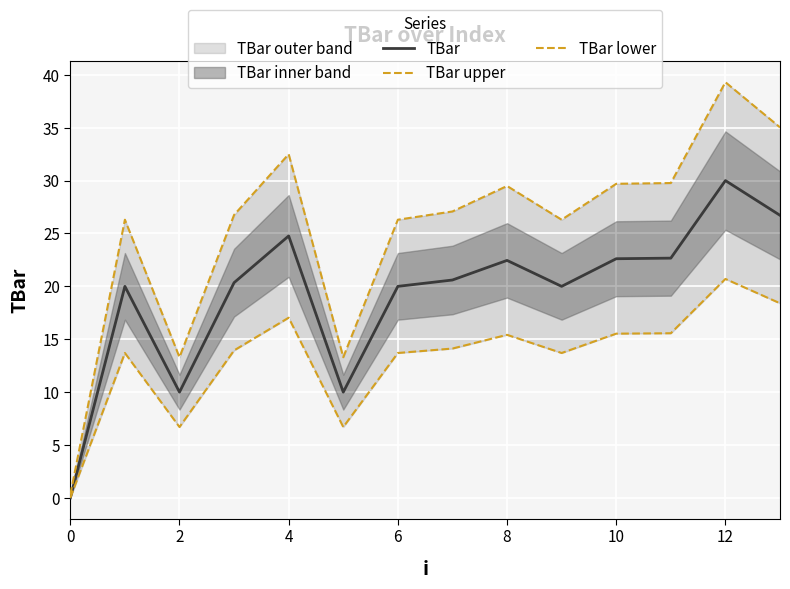

At 11, list the series in order from smallest to largest.

TBar lower, TBar, TBar upper